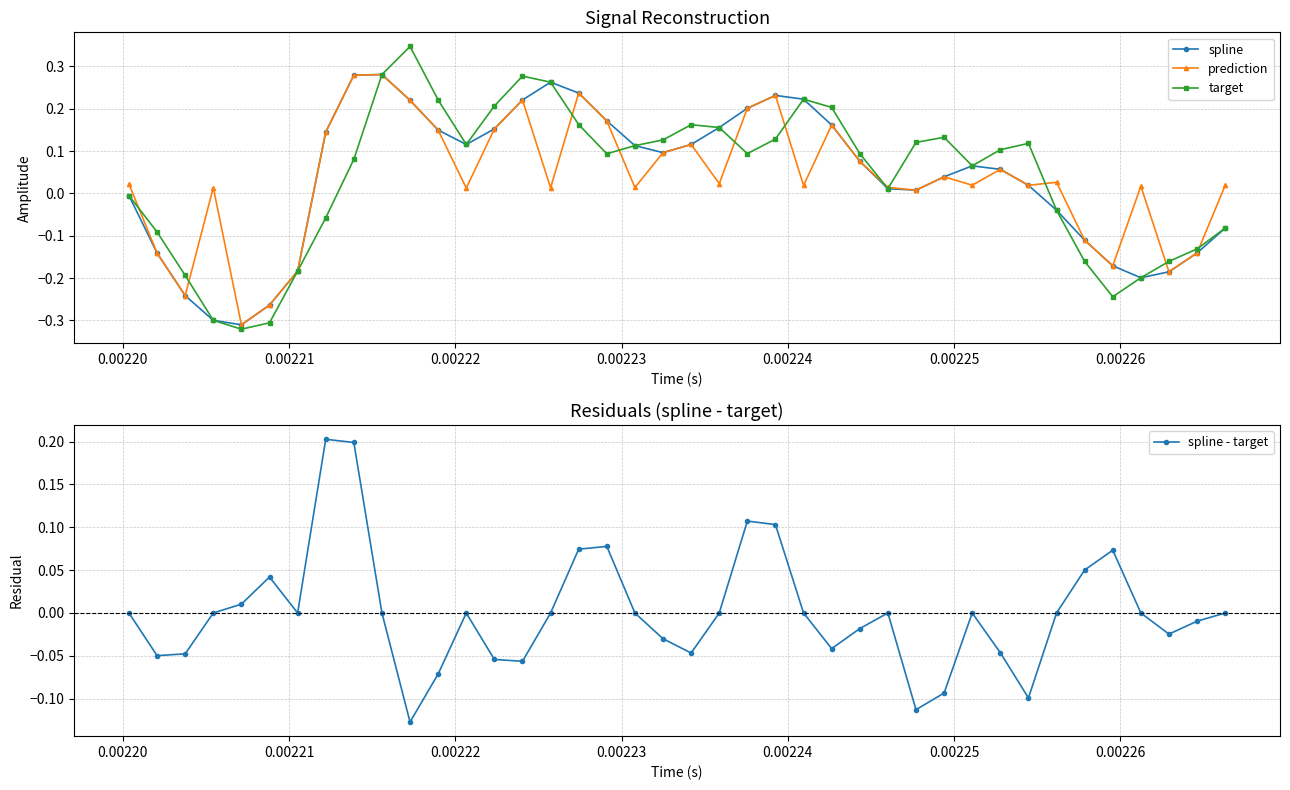

True or false: spline and prediction intersect in this chart.

False